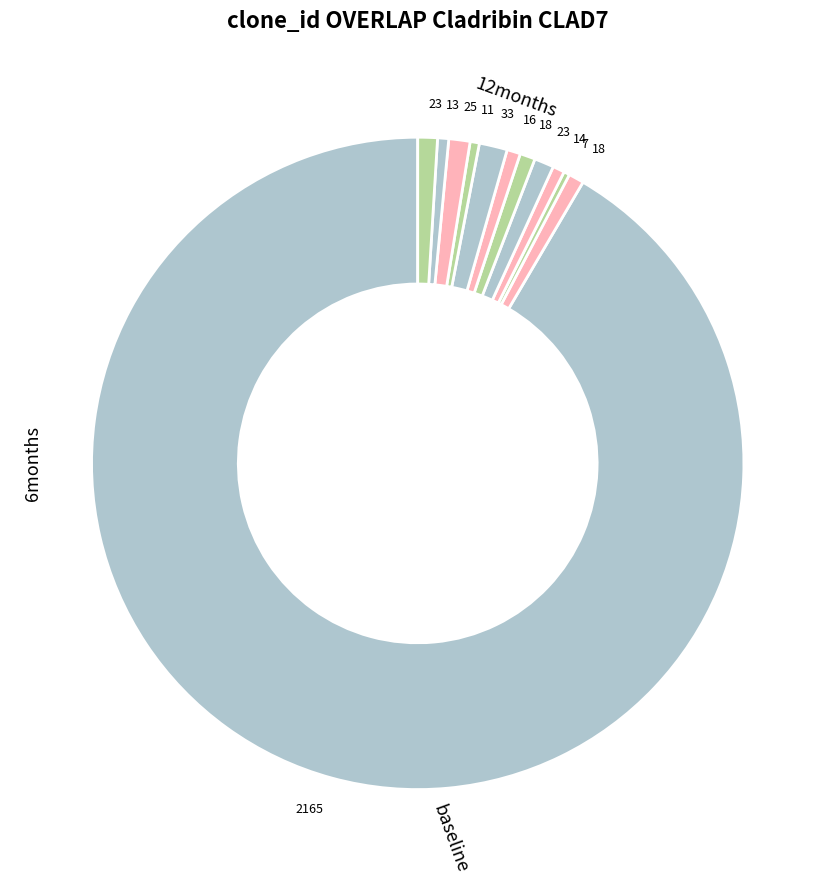

What is the largest slice in the pie chart?

2165